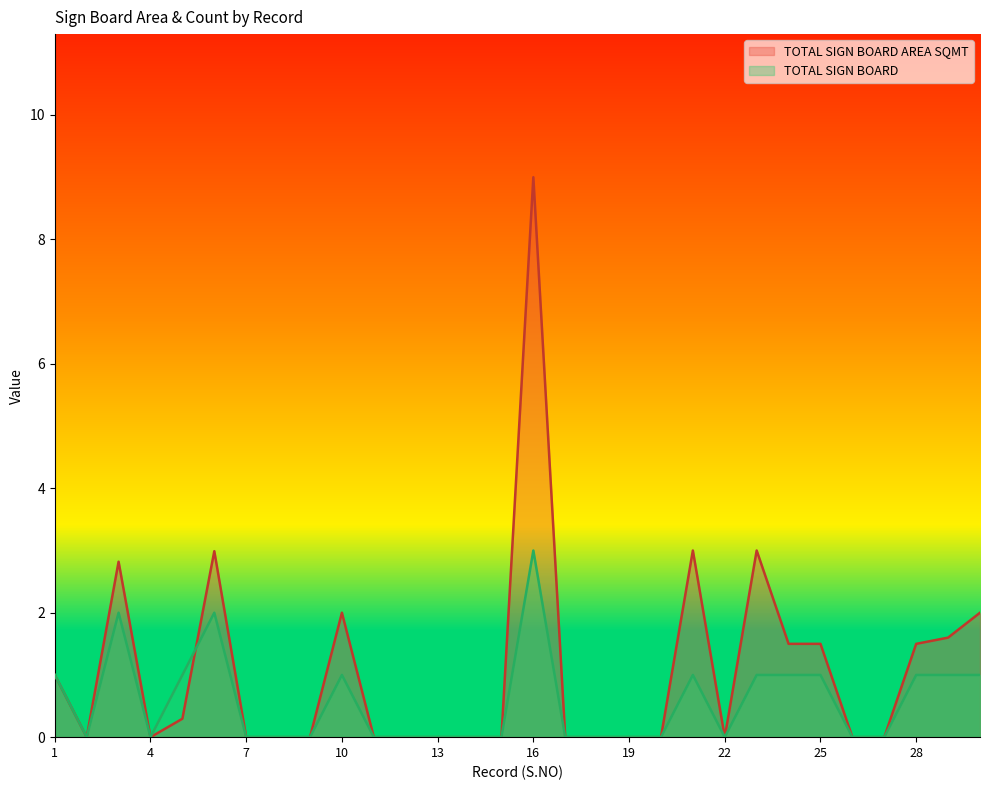

The value of TOTAL SIGN BOARD AREA SQMT at 10 is 2.0. True or false?

True